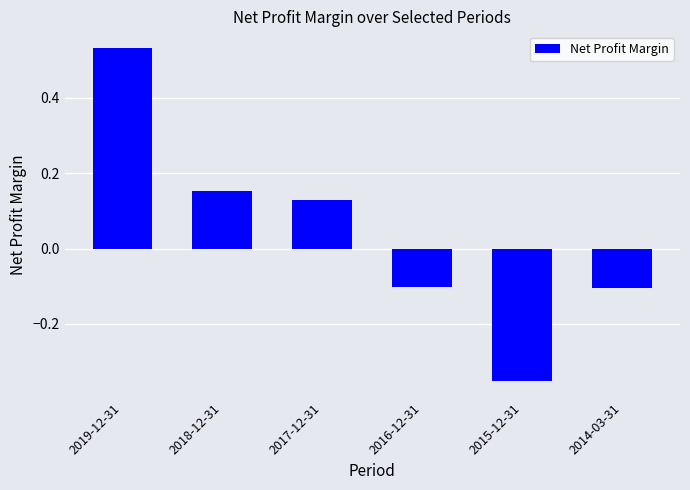

What is the sum of the values at 2015-12-31 and 2016-12-31?

-0.5